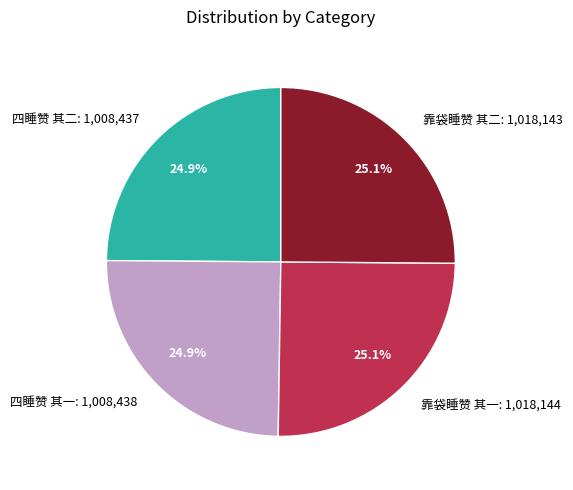

To the nearest percent, what portion does 四睡赞 其一 represent?

25%